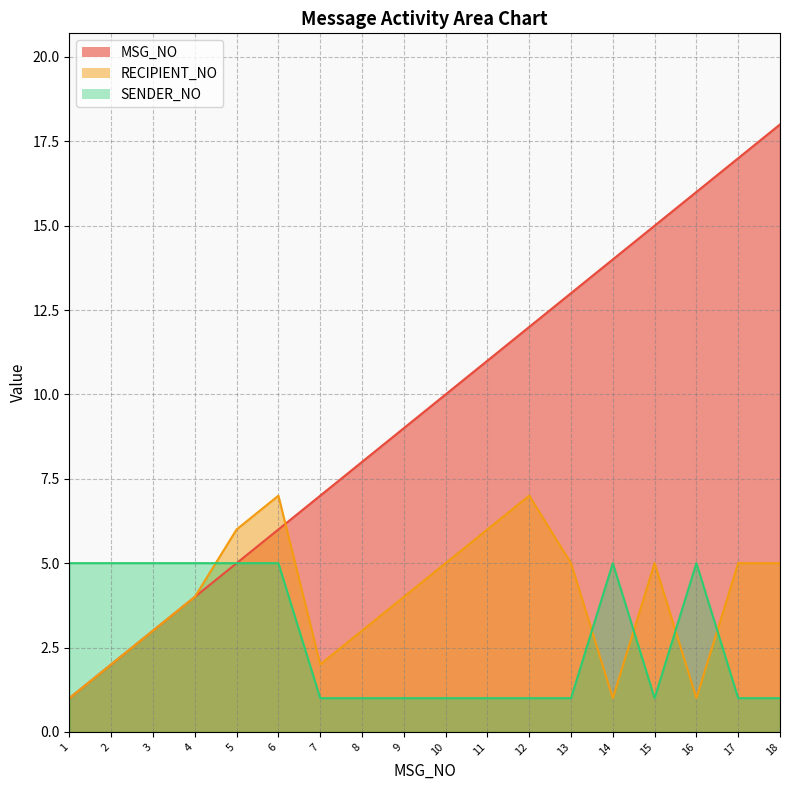

True or false: SENDER_NO and MSG_NO intersect in this chart.

False